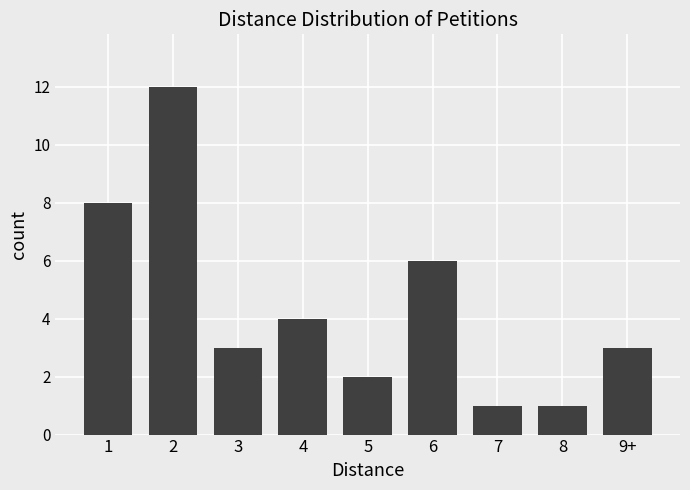

How many bars are there in total?

9